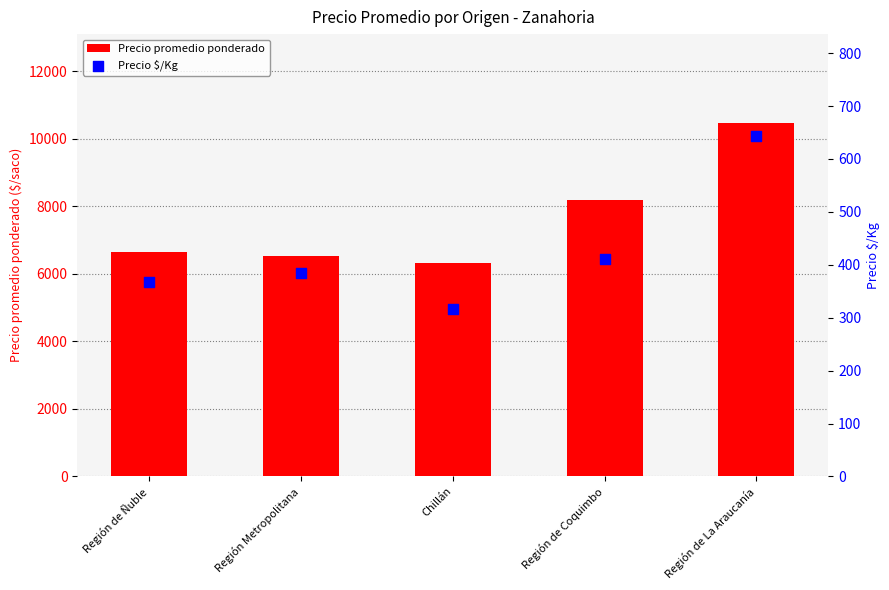

What is the total value across all series at Región de Ñuble?

7003